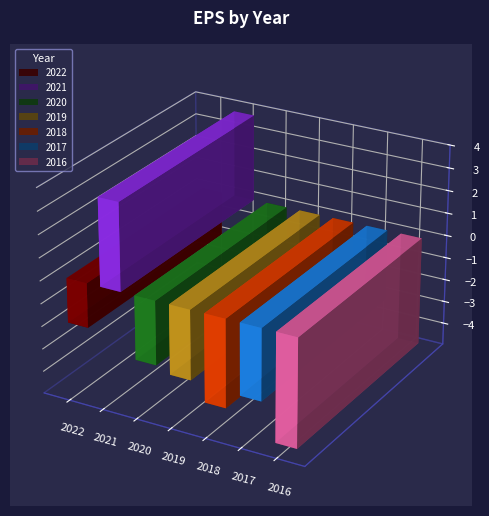

How many positive values are there?

1